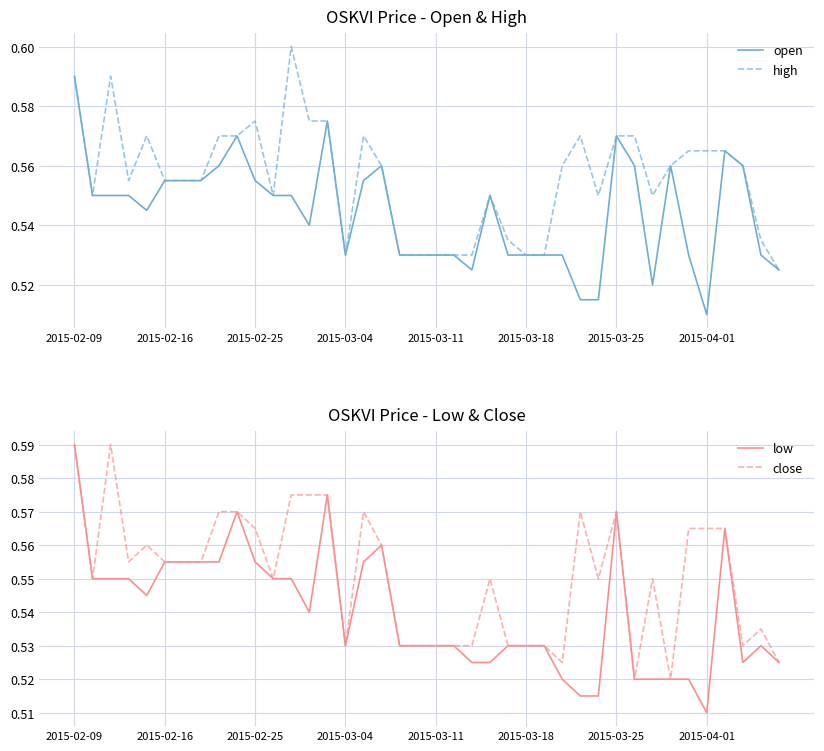

What are all the series names shown in the legend?

open, high, low, close